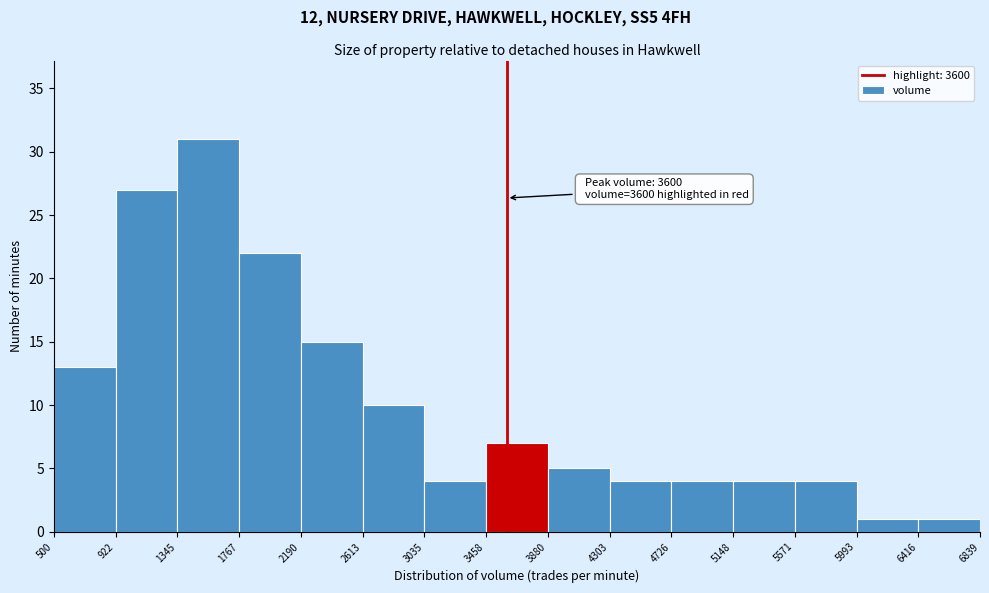

Over which range of the x-axis is the bar tallest?

1345 to 1767